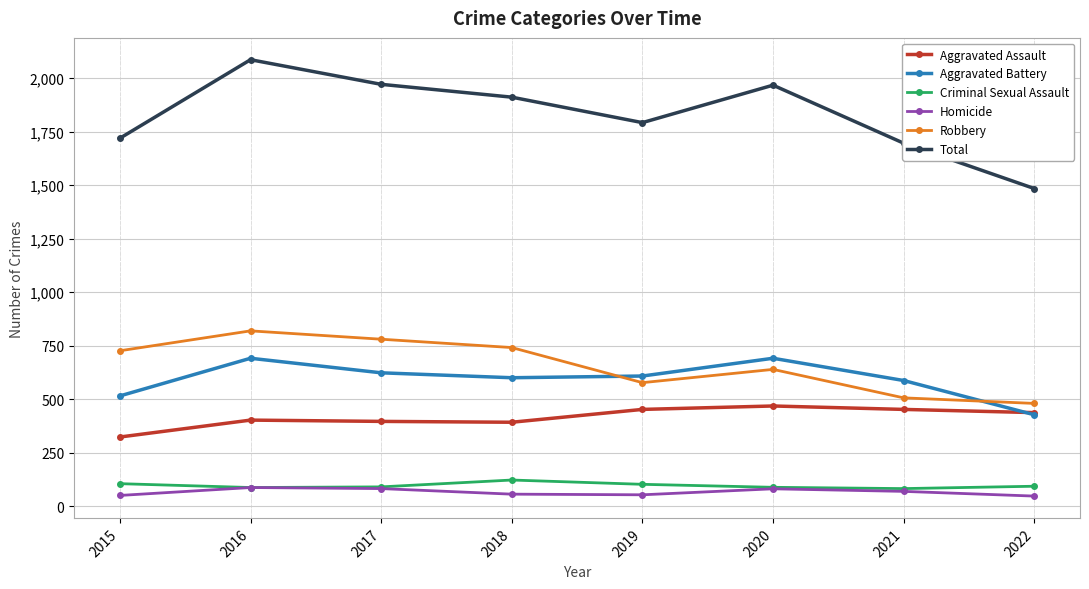

Which series has the largest total across all categories?

Total